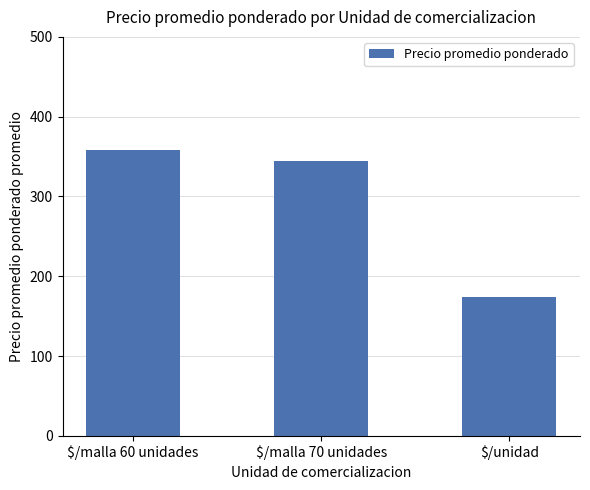

What is the sum of the values at $/unidad and $/malla 60 unidades?

532.5